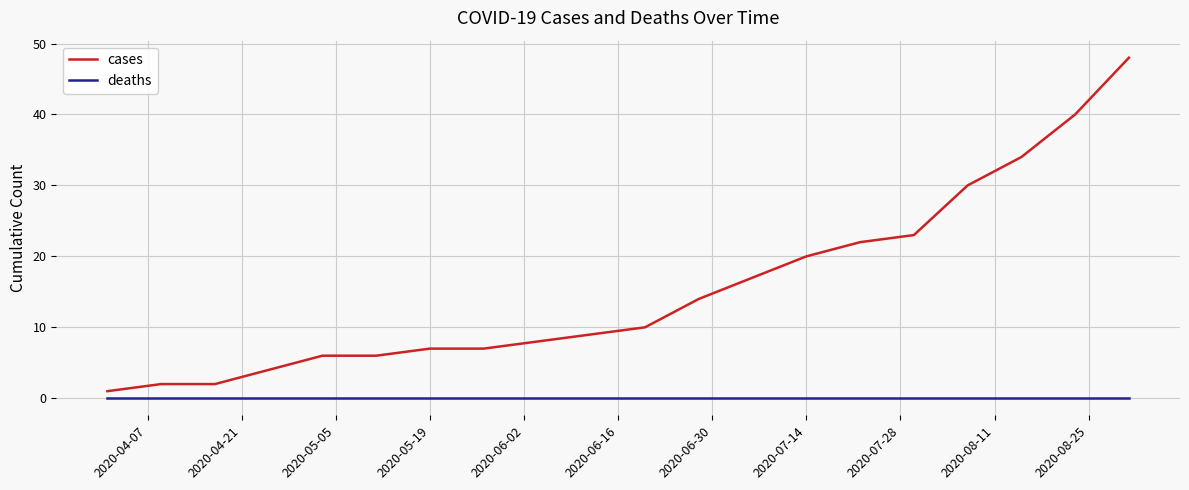

Which series has the largest total across all categories?

cases